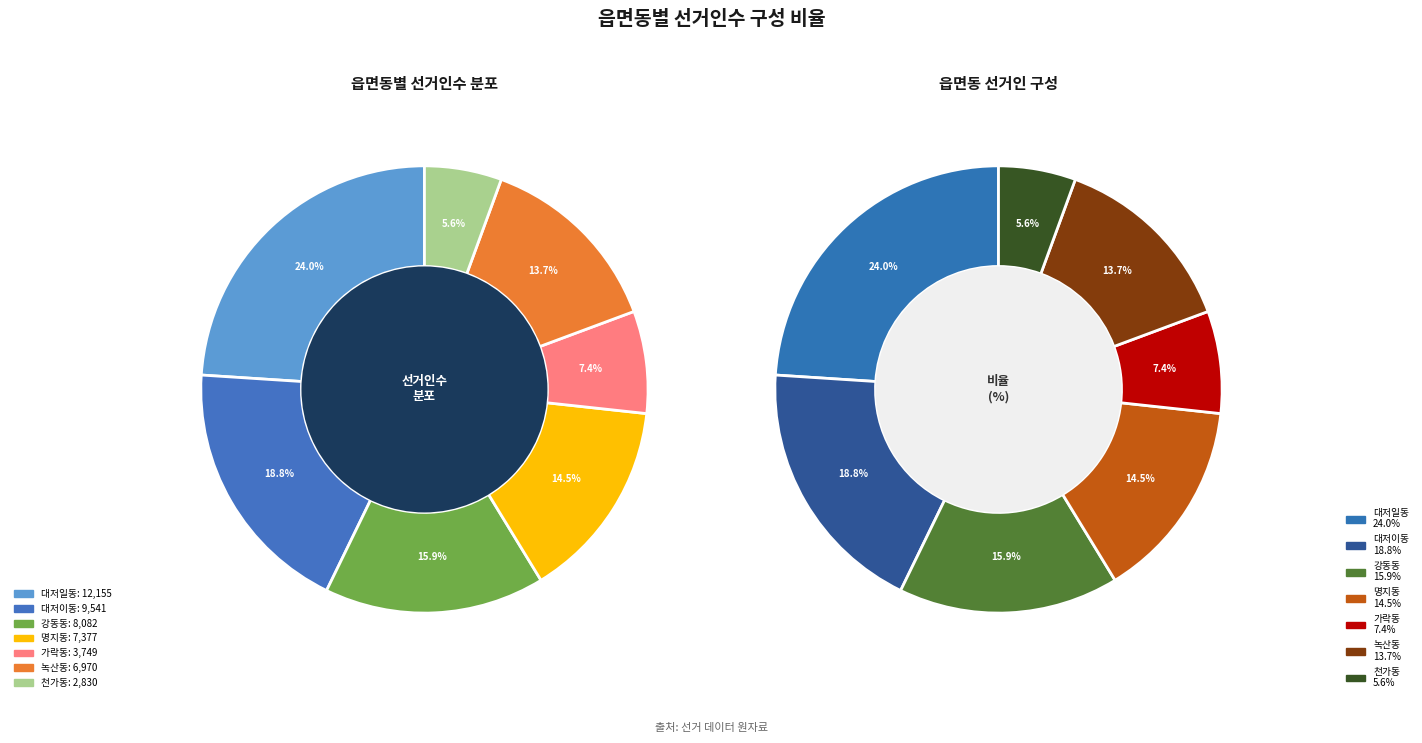

To the nearest percent, what is the difference between the largest and smallest slice percentages?

18%